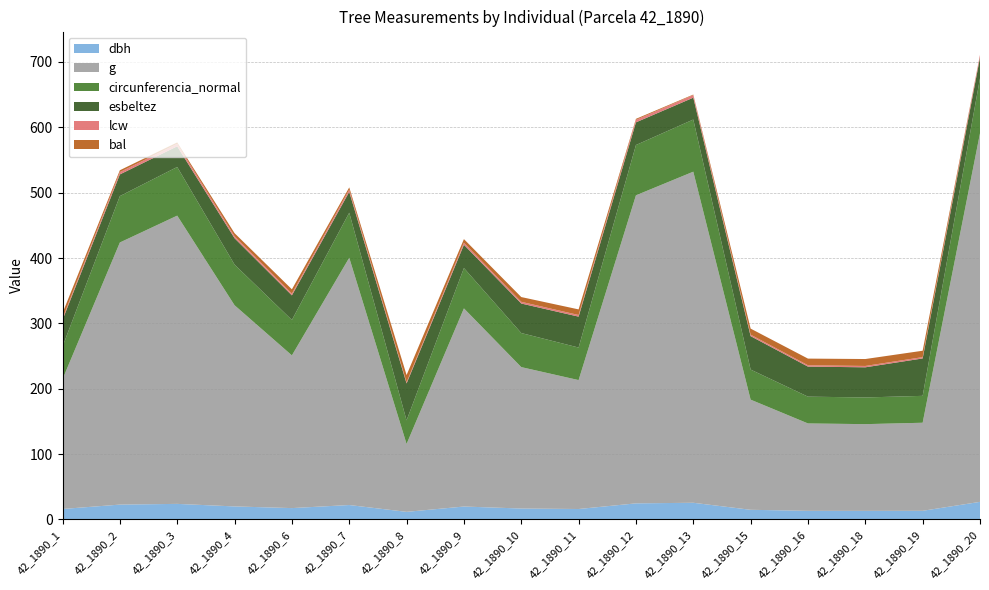

Reading left to right, transcribe all the data shown in this chart.

dbh: 15.9	22.6	23.7	19.8	17.2	21.9	11.5	19.6	16.6	15.8	24.5	25.4	14.7	13.1	13.0	13.1	26.8
g: 198.6	401.1	441.1	307.9	233.7	378.4	103.9	303.3	216.4	197.3	471.4	506.7	168.6	133.8	132.7	134.8	564.1
circunferencia_normal: 50.0	71.0	74.5	62.2	54.2	69.0	36.1	61.7	52.1	49.8	77.0	79.8	46.0	41.0	40.8	41.1	84.2
esbeltez: 40.9	33.2	31.6	40.4	37.7	31.9	56.5	35.6	45.2	47.3	34.7	33.5	51.2	46.0	46.1	57.2	31.7
lcw: 2.5	3.6	3.7	3.1	2.7	3.5	1.8	3.1	2.6	2.5	3.8	4.0	2.3	2.1	2.1	2.0	4.2
bal: 8.0	2.8	2.2	4.6	6.5	3.4	11.0	5.6	7.3	8.6	1.5	0.8	9.2	10.2	10.6	9.8	0.0